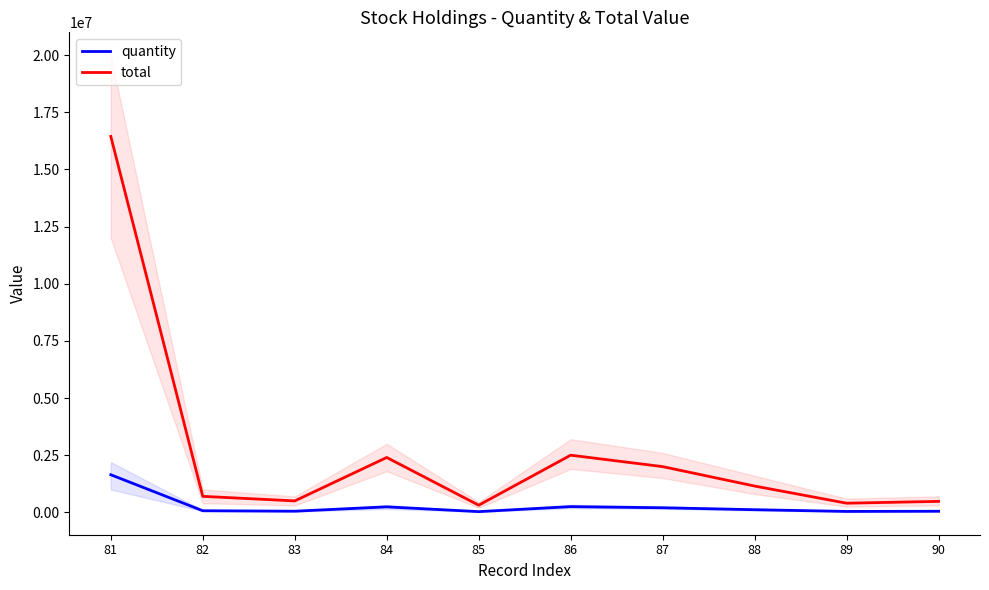

Which series changed the most between 81 and 84?

total